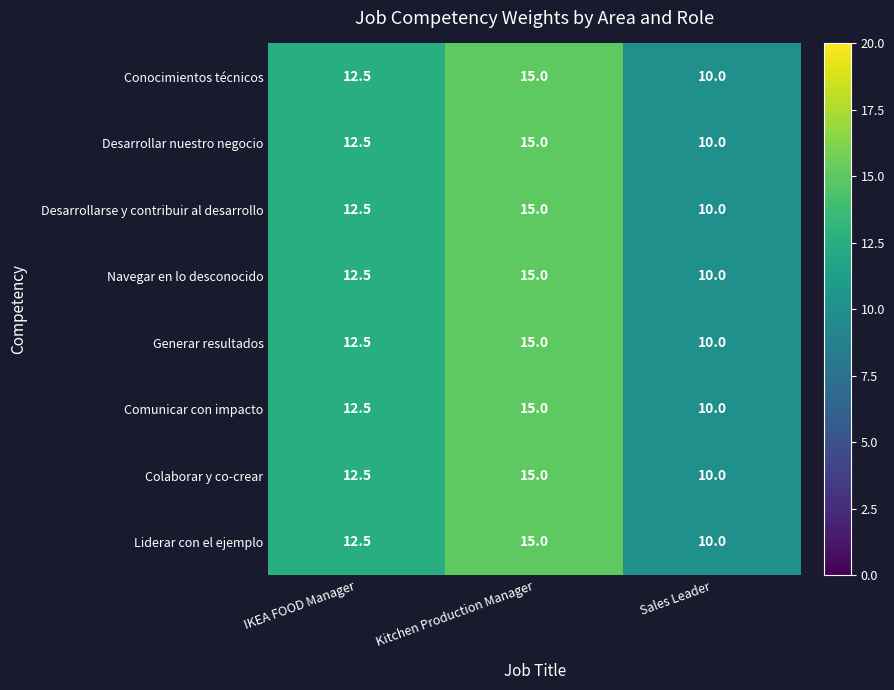

At which label does Liderar con el ejemplo first exceed 12?

IKEA FOOD Manager